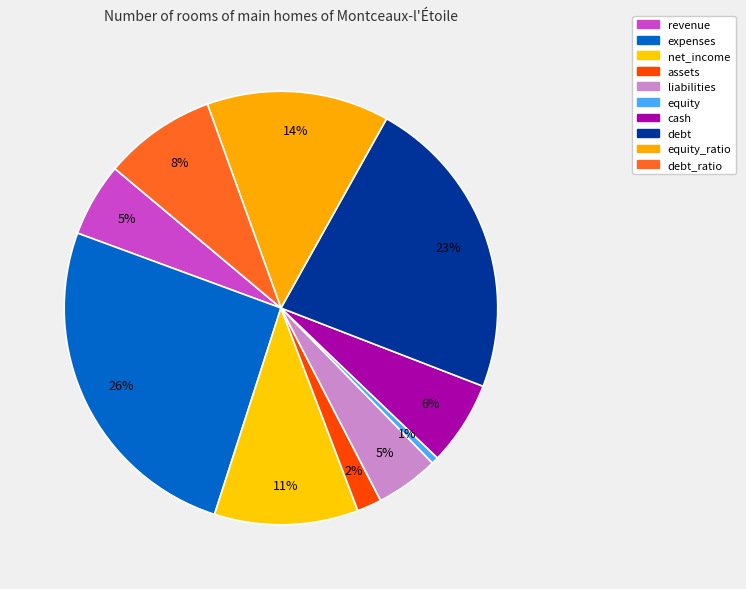

Which slice is the largest?

expenses